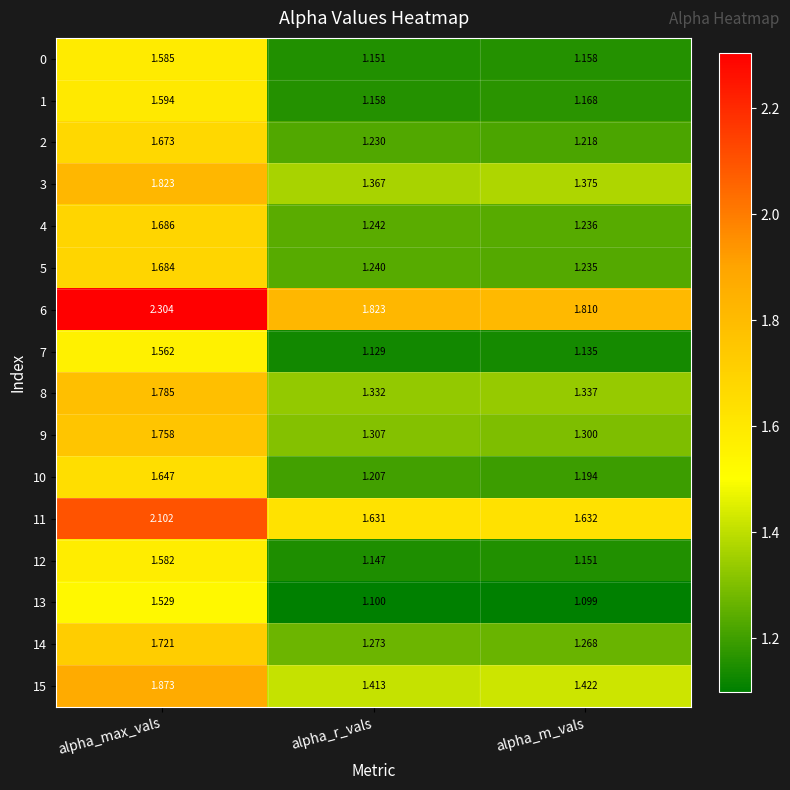

Is the value of 8 at alpha_m_vals greater than the value of 15 at alpha_r_vals?

No